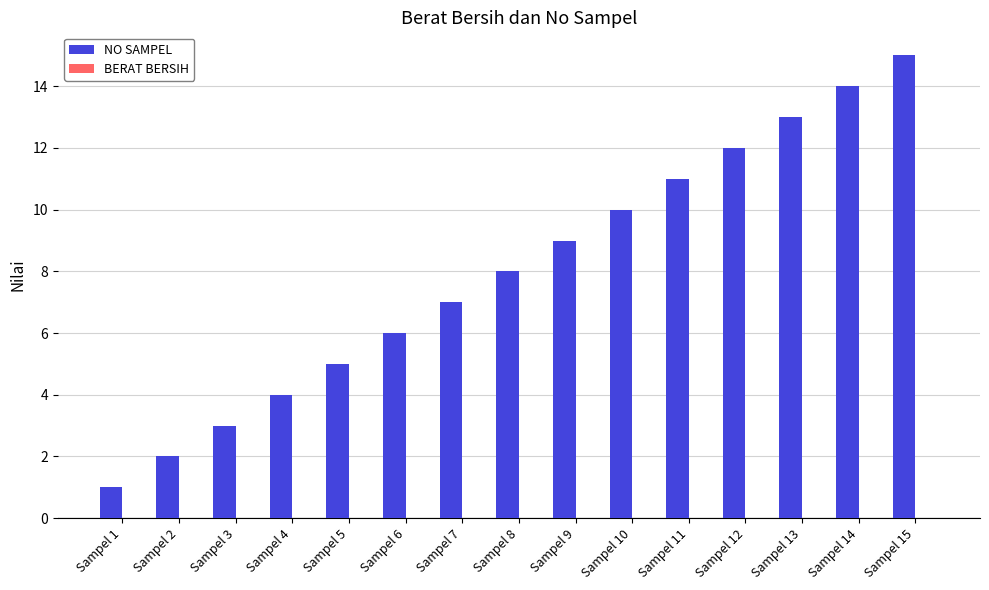

The chart shows a value of 3 at Sampel 5. True or false?

False